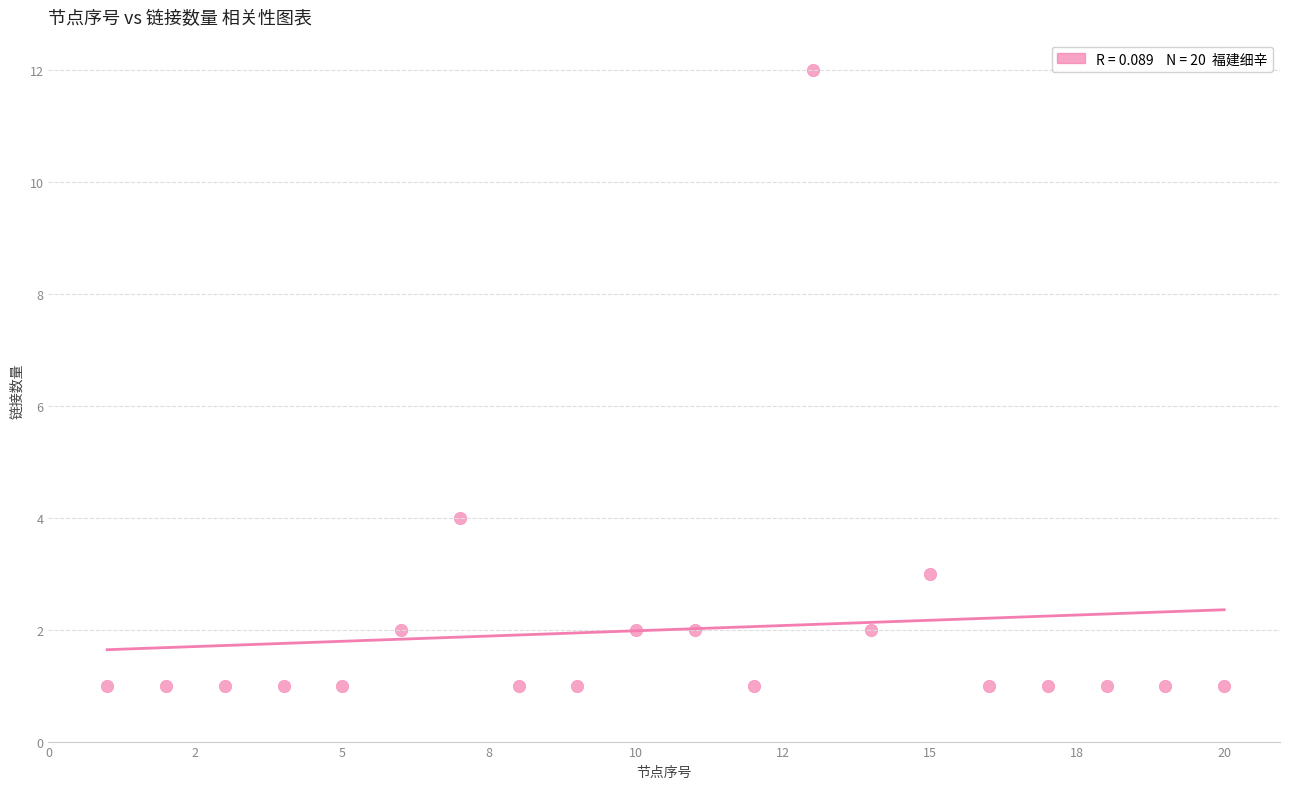

What is the range of Y values (max minus min)?

11